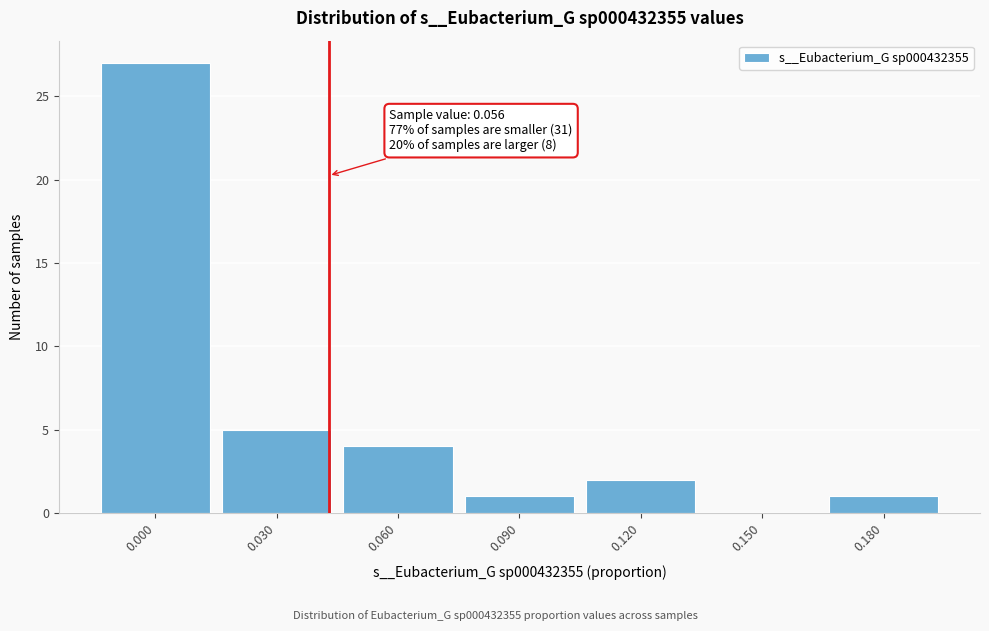

Reading left to right, transcribe all the data shown in this chart.

0.000=27	0.030=5	0.060=4	0.090=1	0.120=2	0.150=0	0.180=1